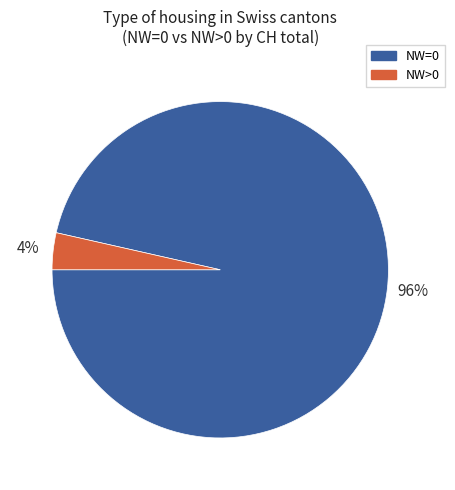

Which has a higher value, NW=0 or NW>0?

NW=0